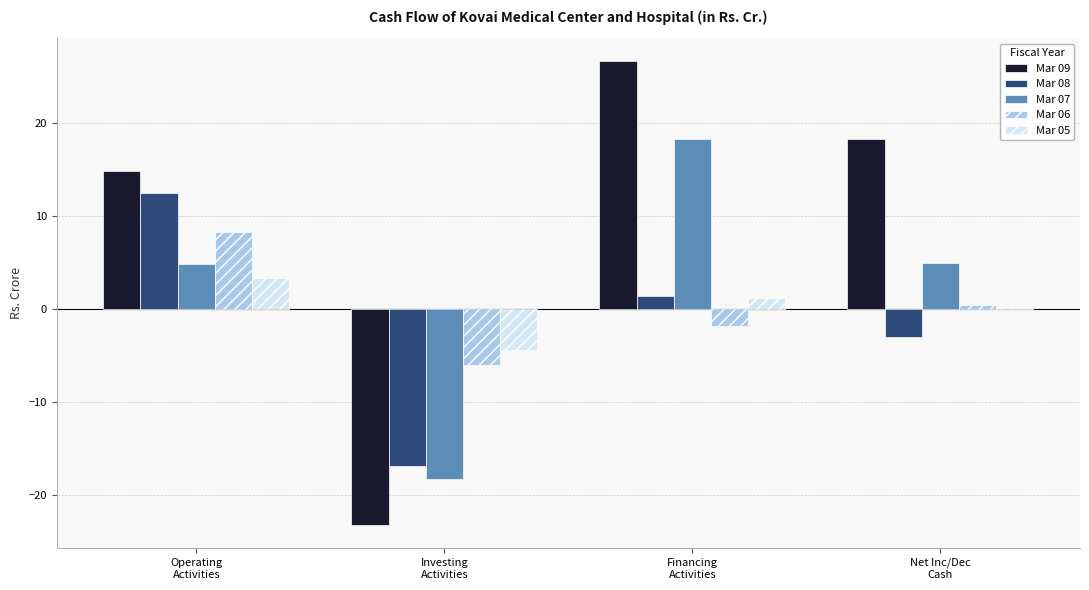

Is it true that Mar 09 equals 24.4 at Operating
Activities?

False